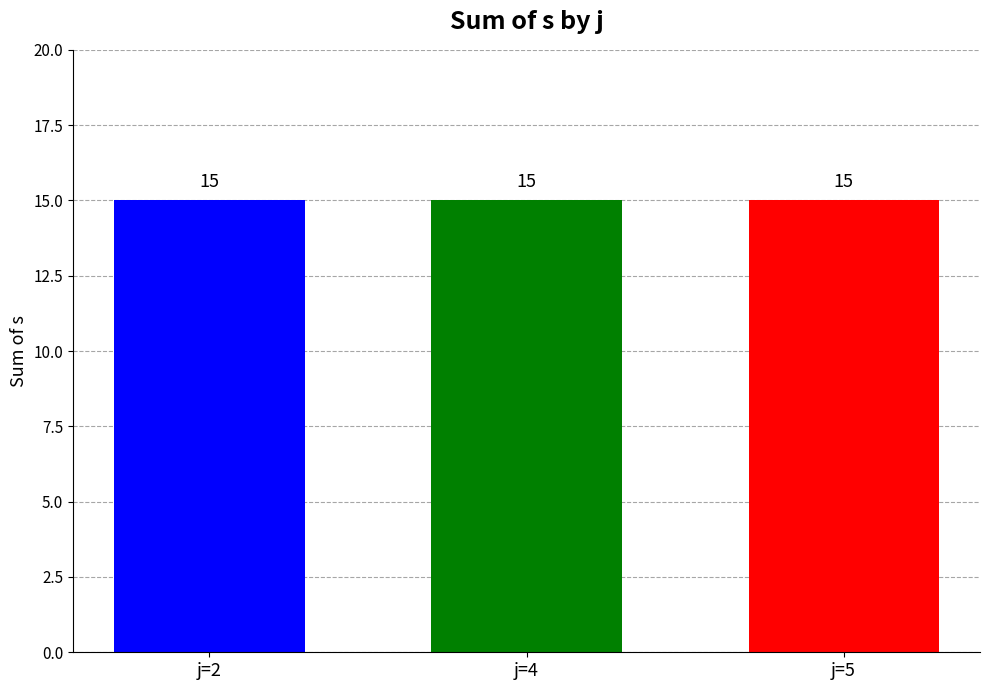

Which category has the highest value in the rho series?

j=2